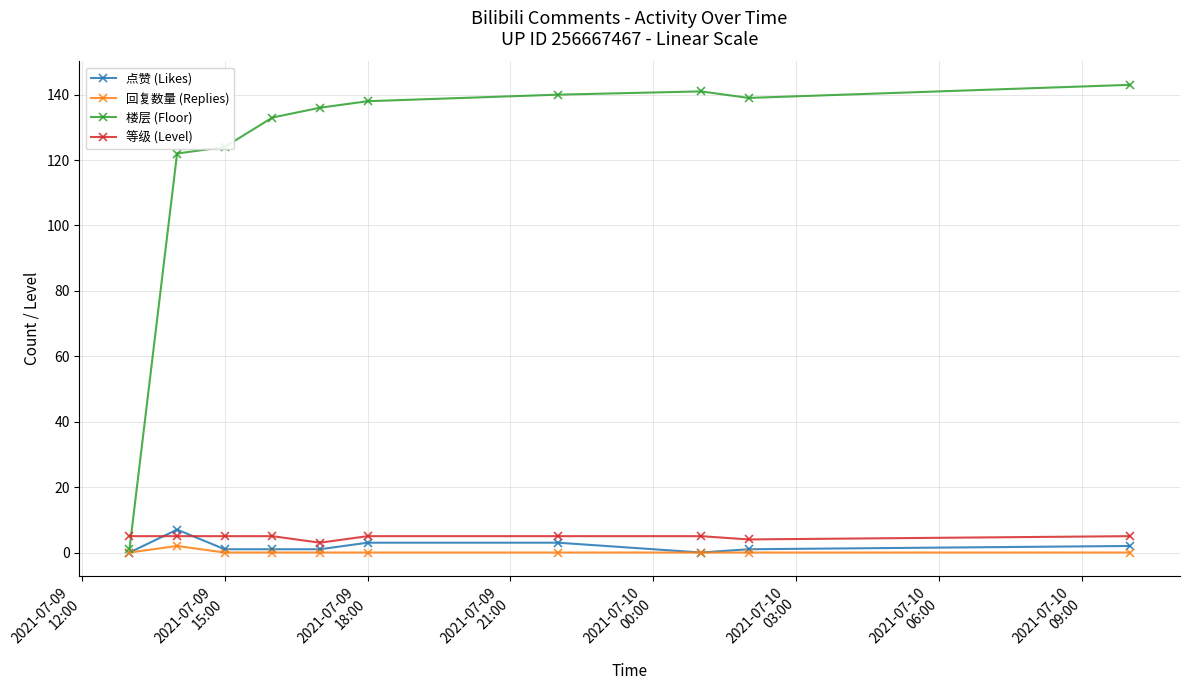

Reading right to left, list all the values displayed in this chart.

点赞 (Likes): 2	1	0	3	3	1	1	1	7	0
回复数量 (Replies): 0	0	0	0	0	0	0	0	2	0
楼层 (Floor): 143	139	141	140	138	136	133	124	122	1
等级 (Level): 5	4	5	5	5	3	5	5	5	5